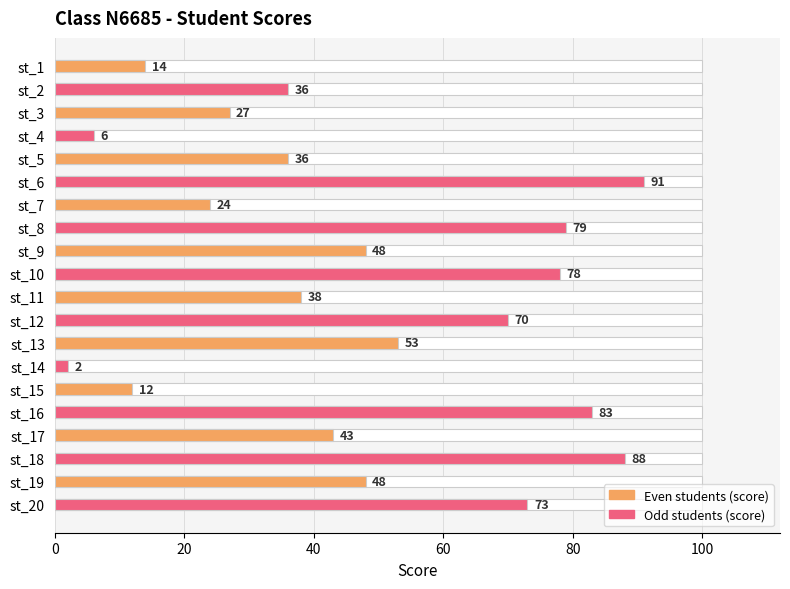

What is the change in value from st_1 to st_8?

+65